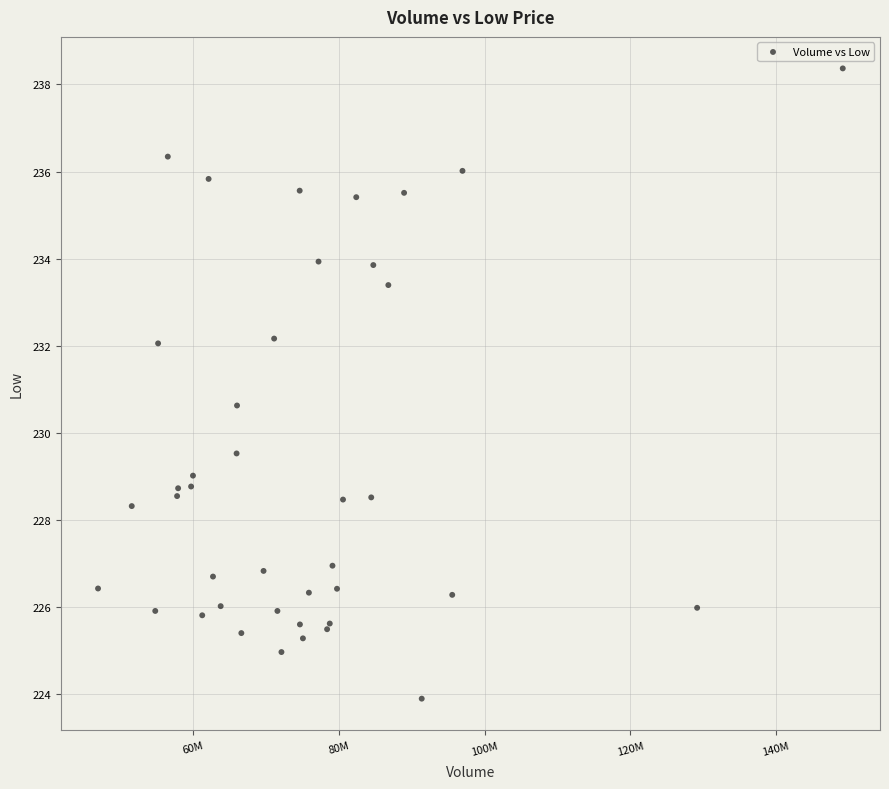

What Y value in the scatter plot is closest to 231?

230.6